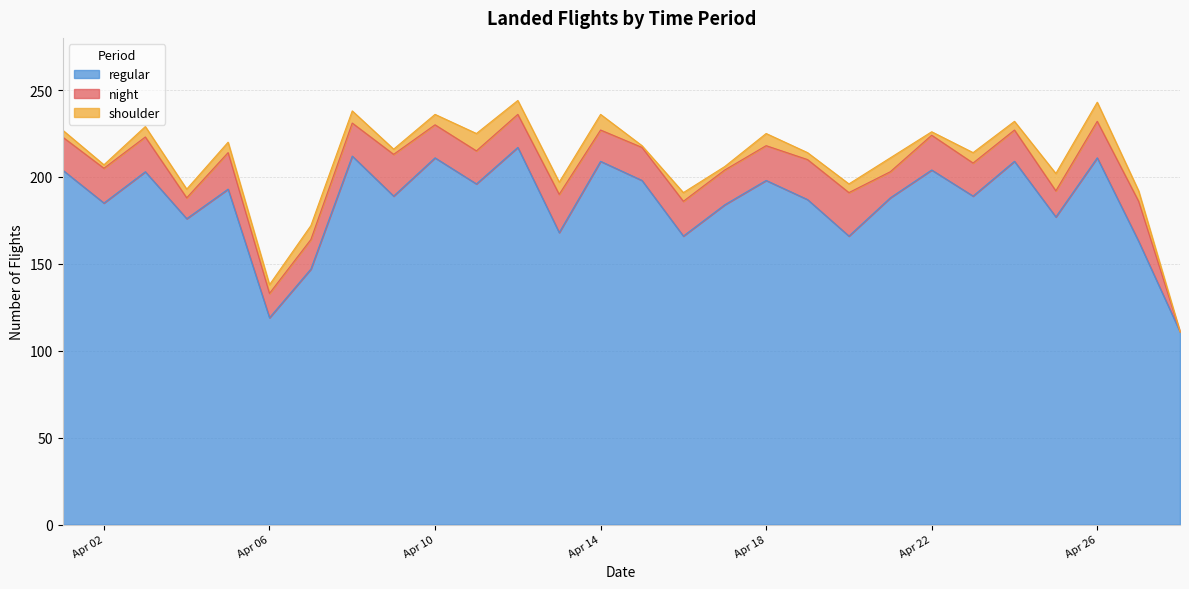

Where is the first local minimum for shoulder?

2024-04-02